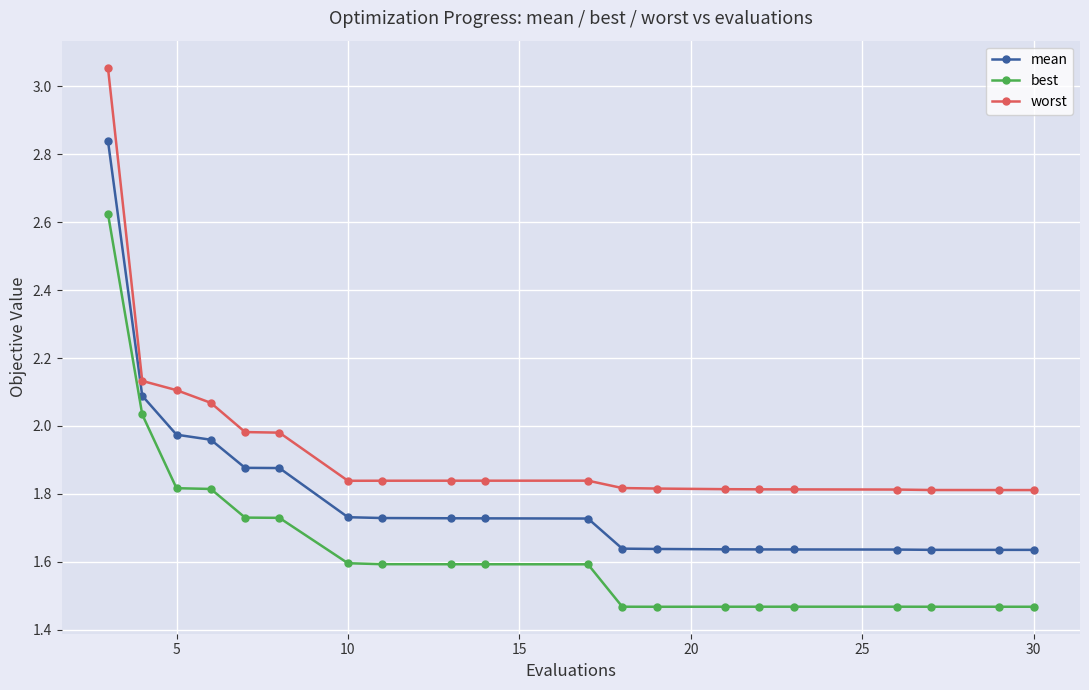

True or false: mean and best cross at least once.

False